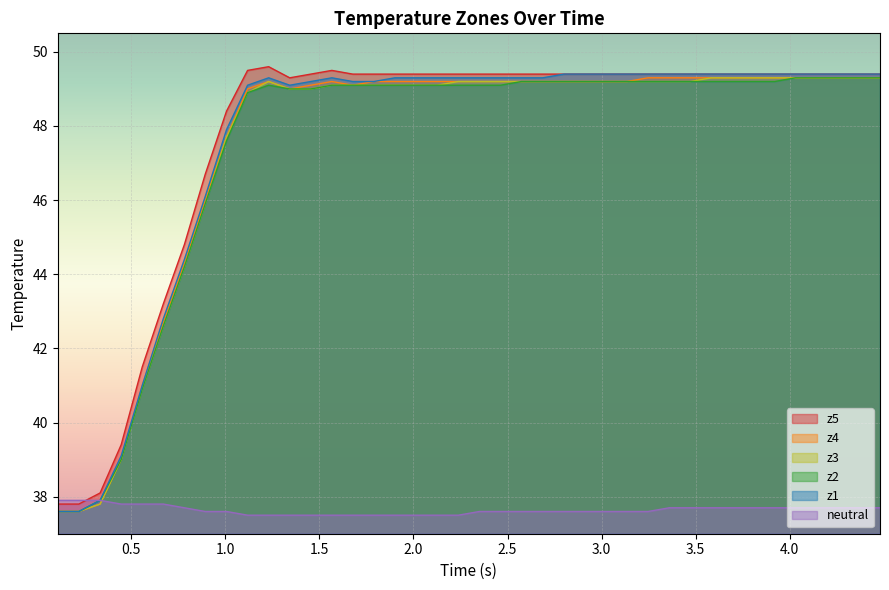

What is the lowest value of the neutral series?

37.5